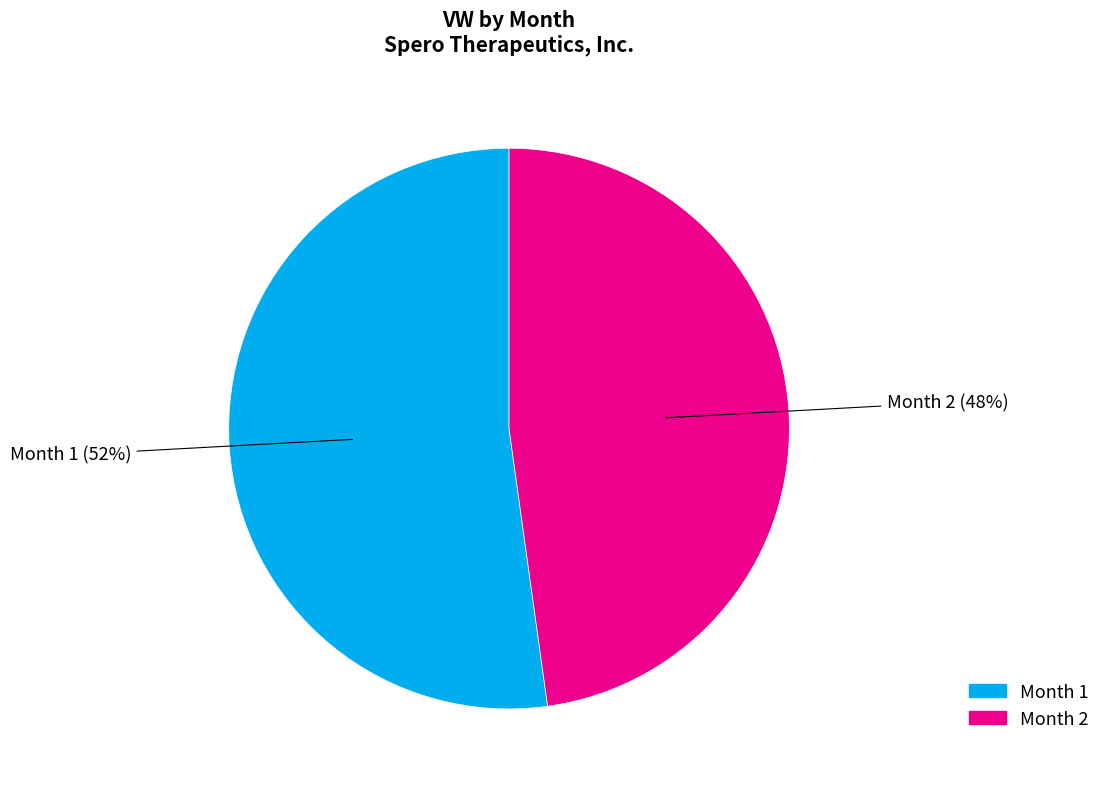

Count the number of slices in the pie.

2